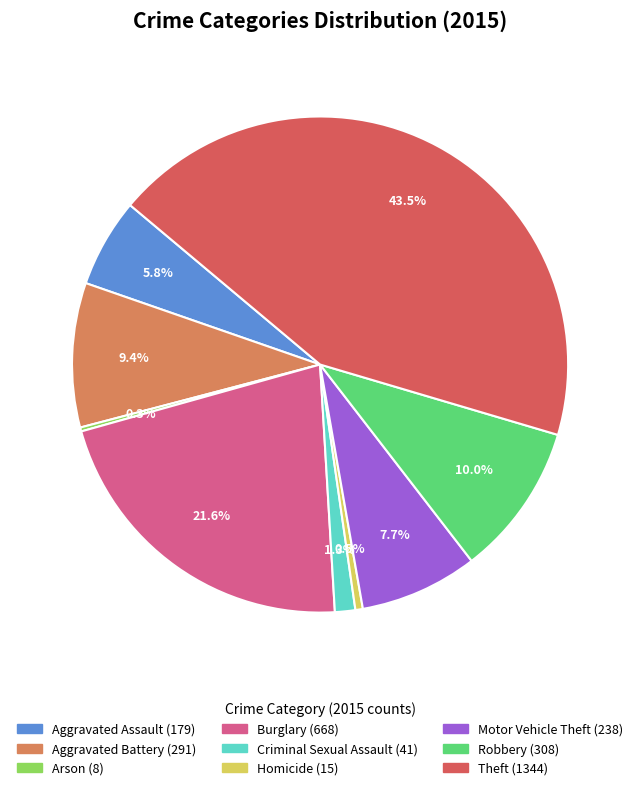

What percentage is the Robbery slice, to the nearest percent?

10%